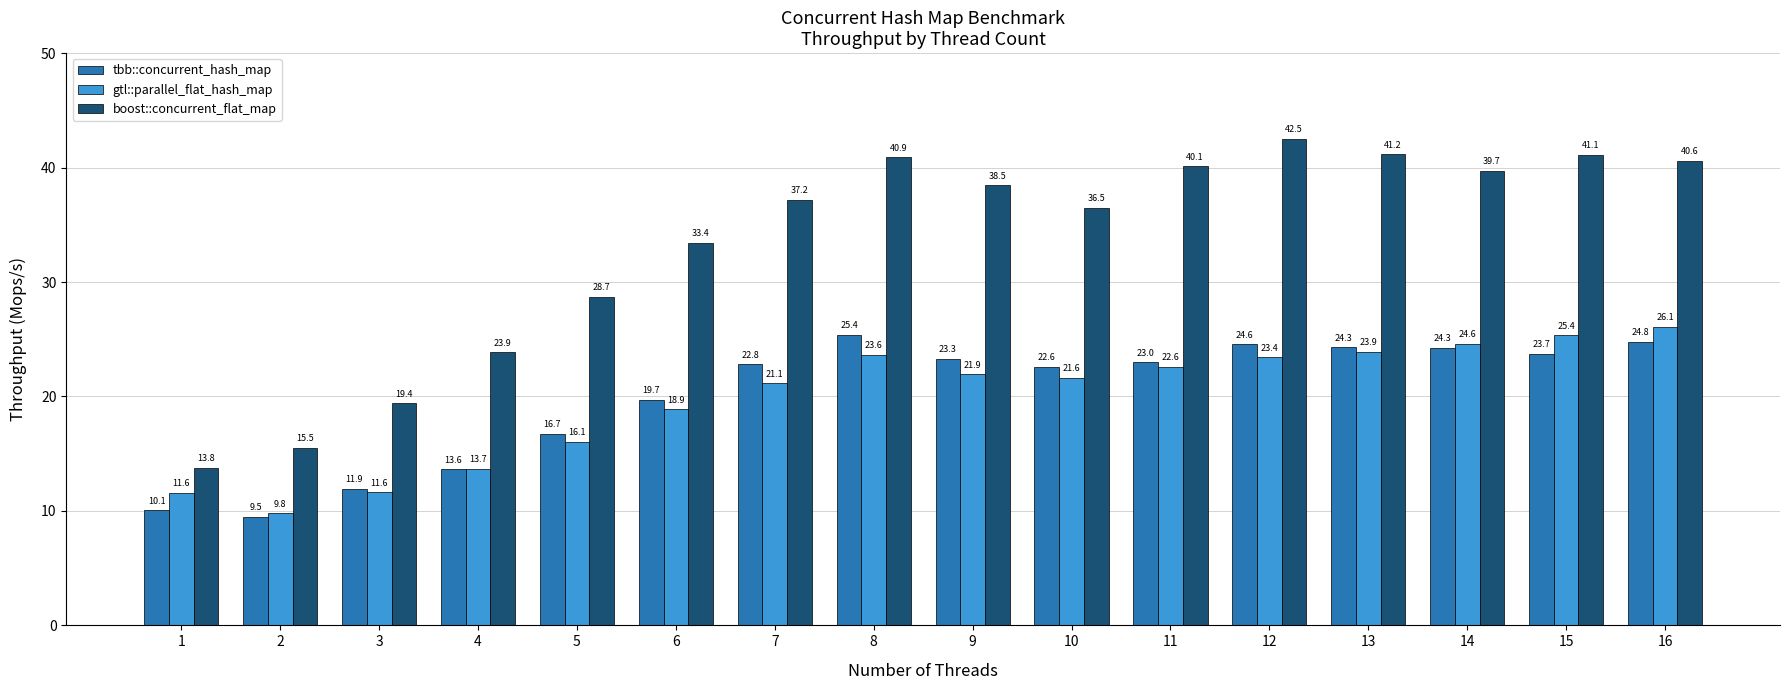

How many data points in tbb::concurrent_hash_map are less than 22?

6